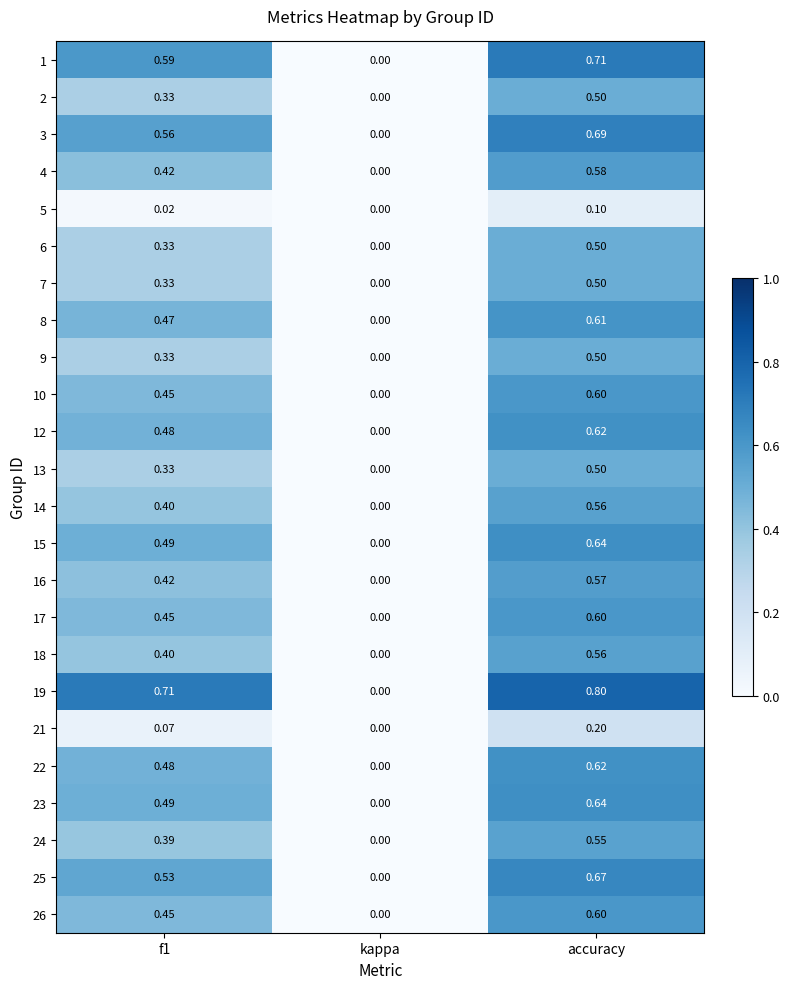

At which label is 22 closest to 0?

kappa